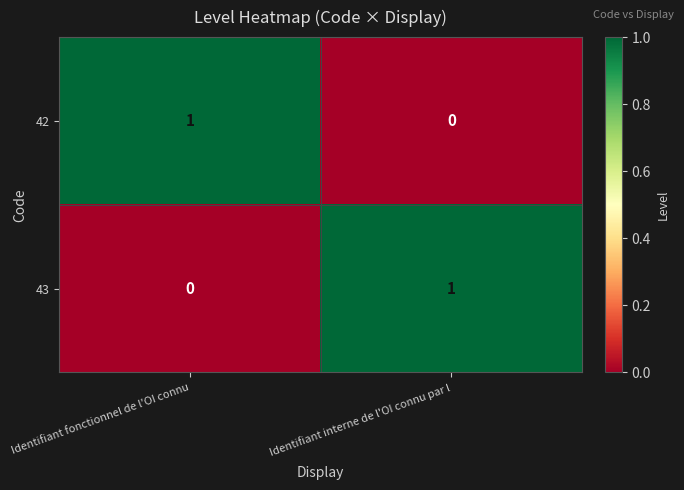

Rank the categories by 43 value from highest to lowest.

Identifiant interne de l'OI connu par l, Identifiant fonctionnel de l'OI connu